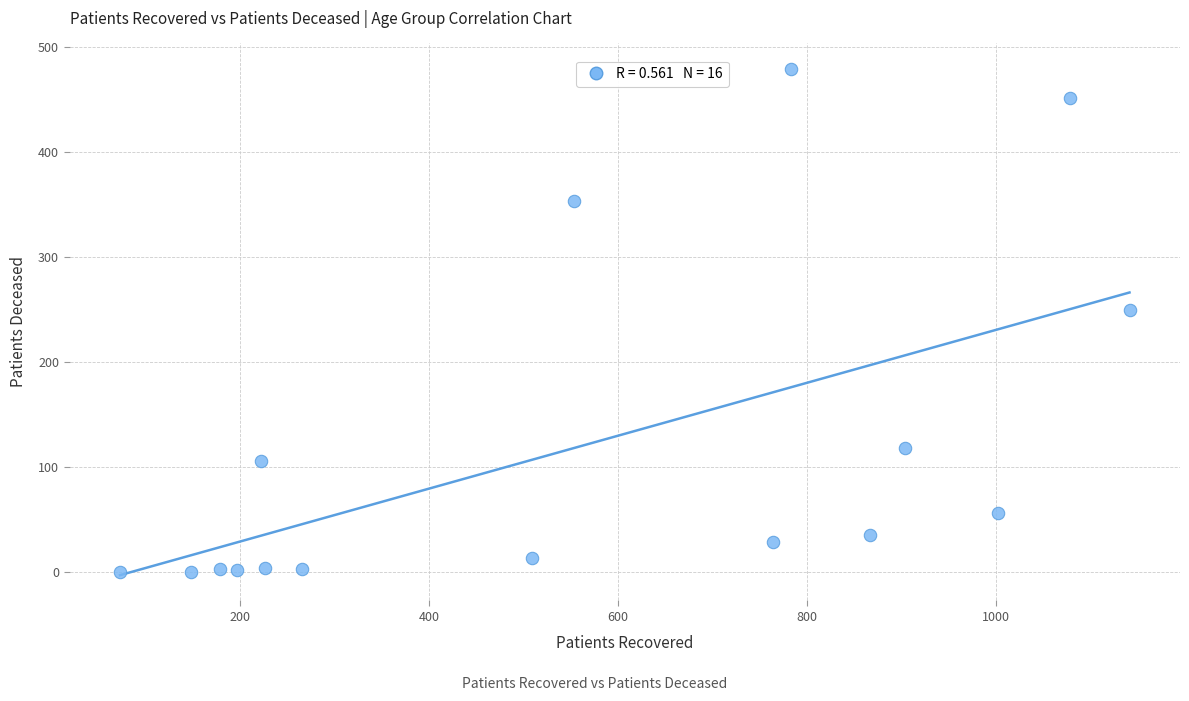

What is the range of X values (max minus min)?

1068